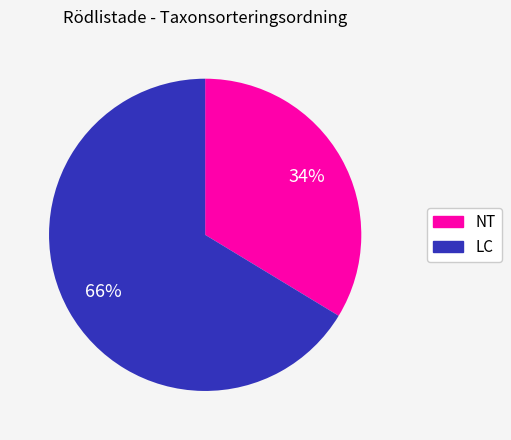

To the nearest percent, what is the average slice percentage?

50%